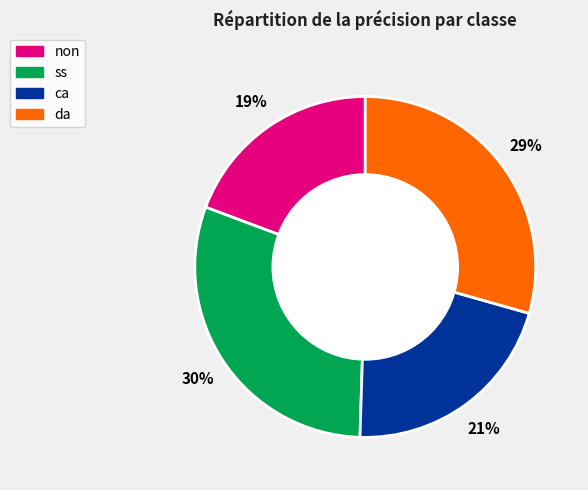

How many slices are in this pie chart?

4